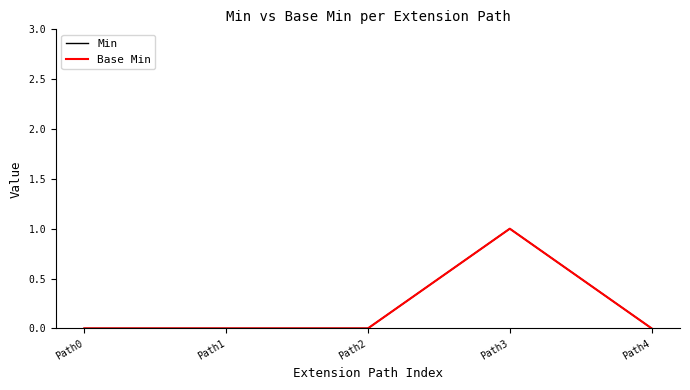

Does the chart display data point markers on the line(s)?

No